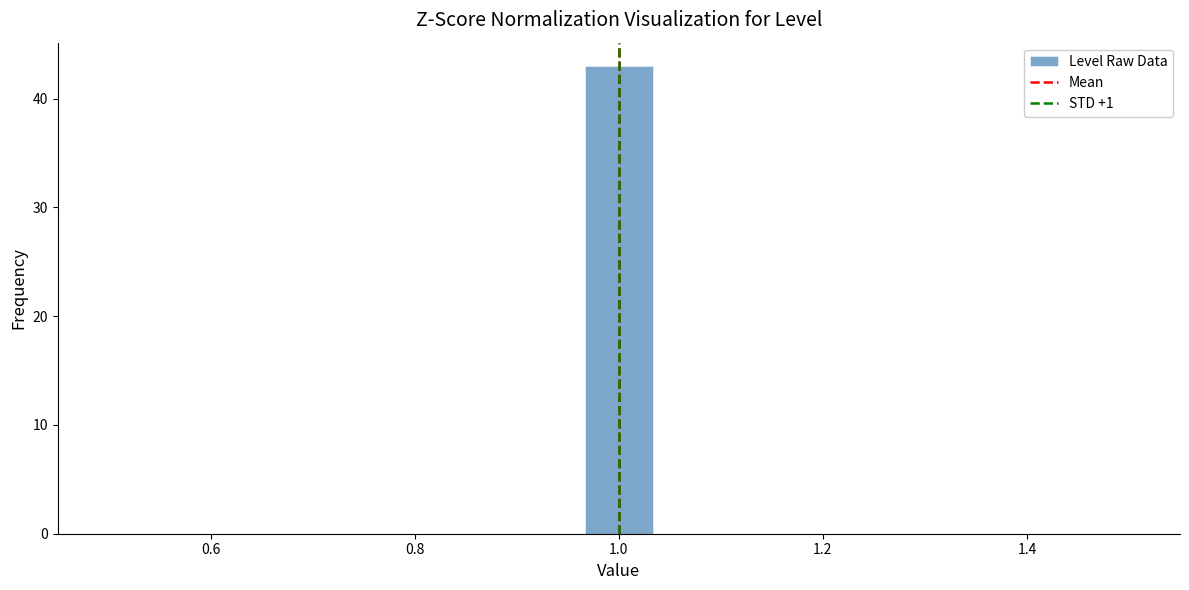

Read against the x-axis, roughly where is the centre of the tallest bar?

1.00